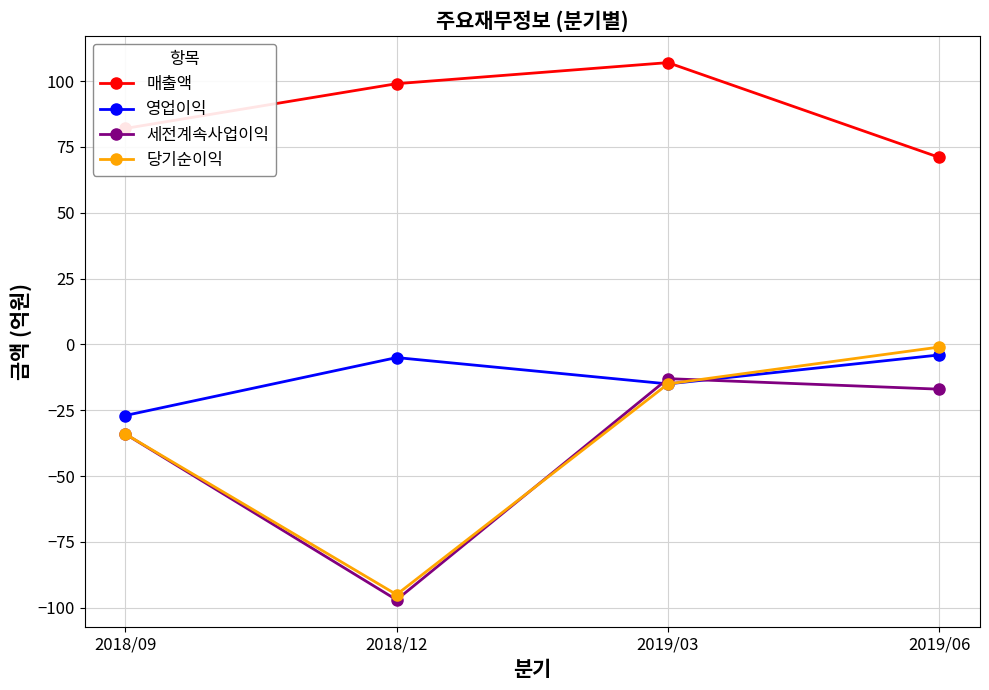

Rank the categories by 매출액 value from highest to lowest.

2019/03, 2018/12, 2018/09, 2019/06